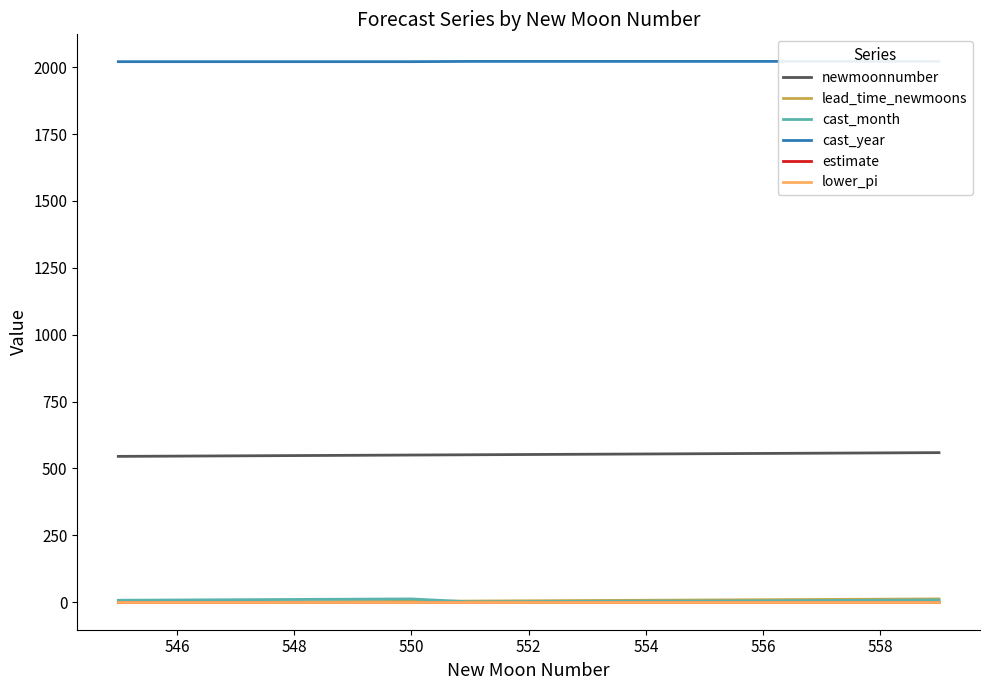

How many values in lead_time_newmoons are above zero?

12